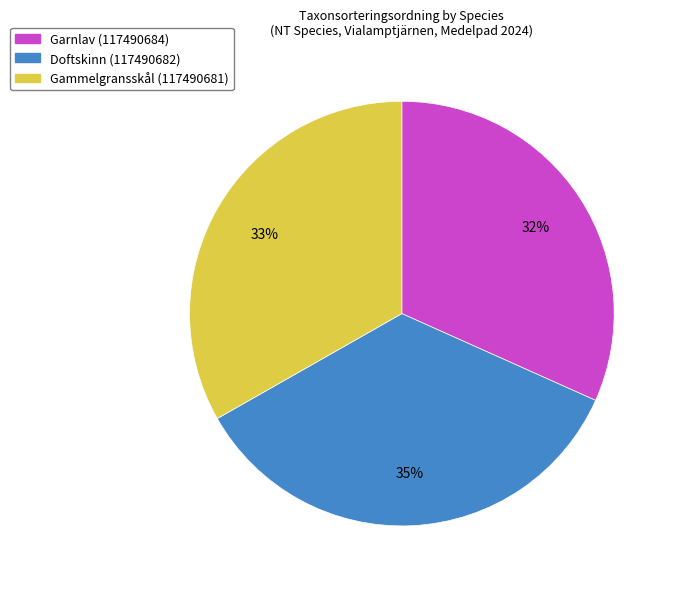

Which category has the biggest portion of the pie?

Doftskinn (117490682)